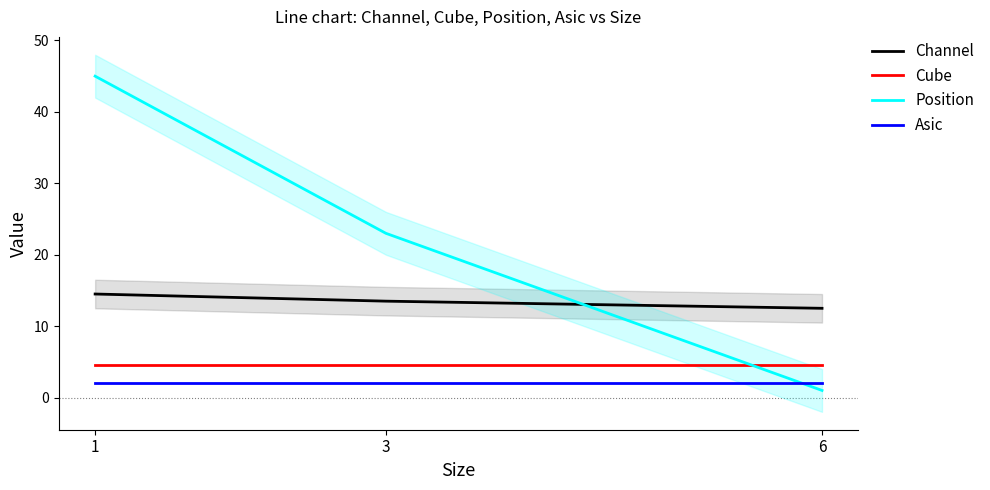

What value does the Channel series have at 1?

14.5